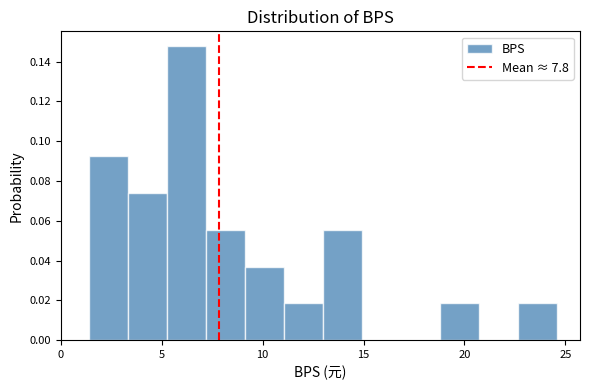

Around what value on the x-axis is the tallest bar? Give the approximate position of its centre, as read against the axis.

6.0